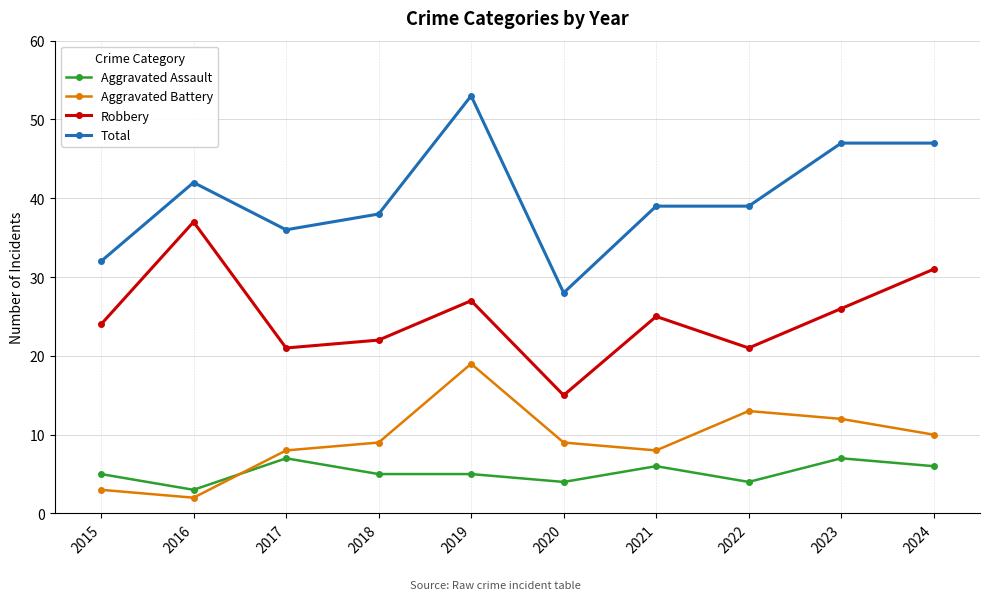

True or false: Total and Aggravated Battery cross at least once.

False